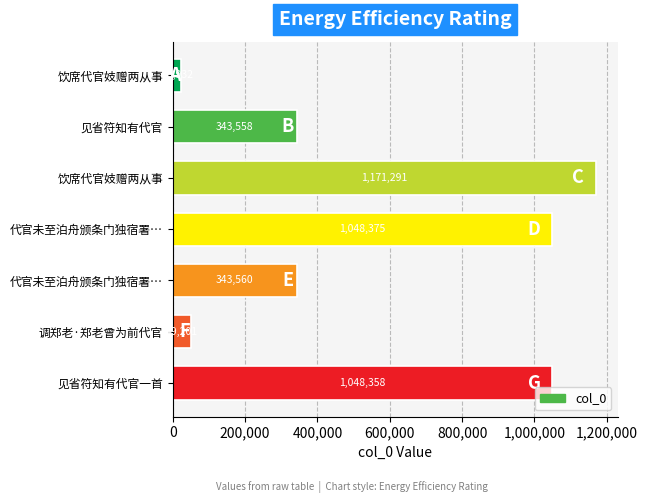

Count the number of data series in this chart.

1